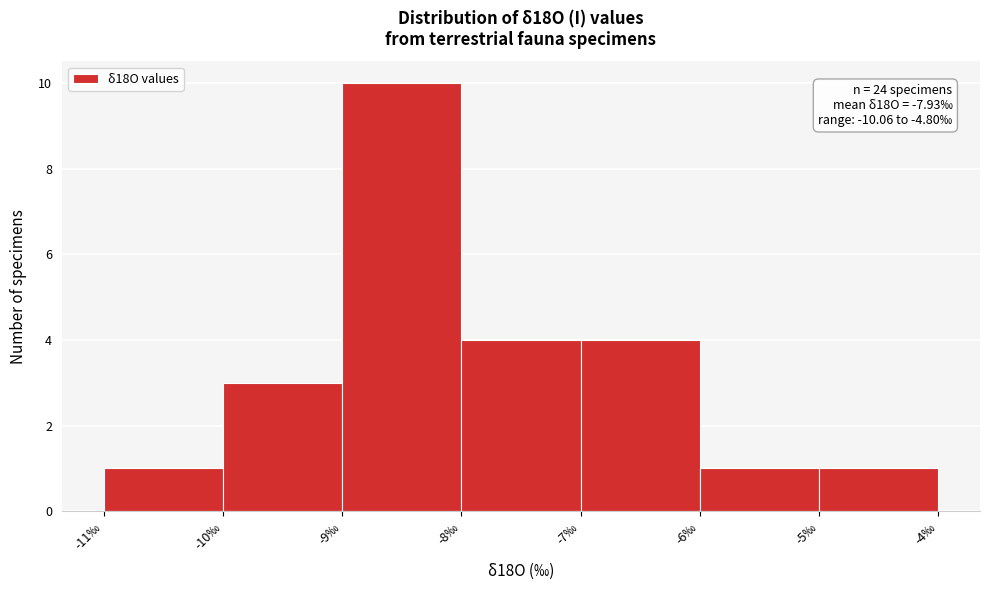

Which range on the x-axis has the tallest bar?

-9 to -8